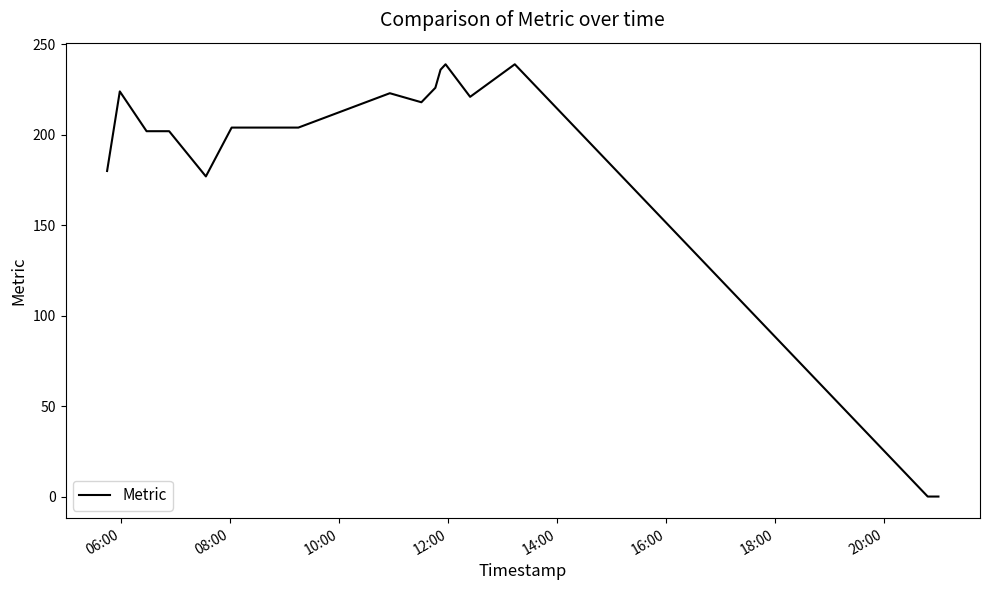

What is the maximum value shown in the chart?

239